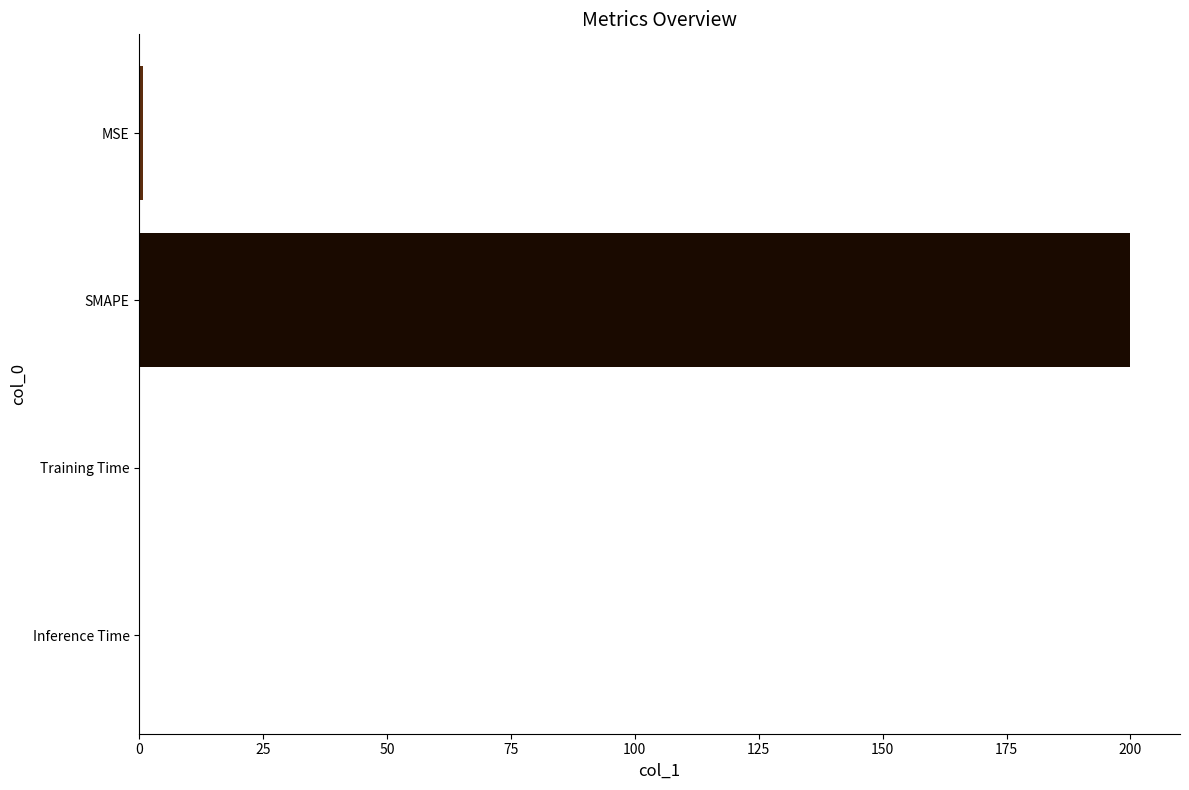

Between SMAPE and Inference Time, which is larger?

SMAPE